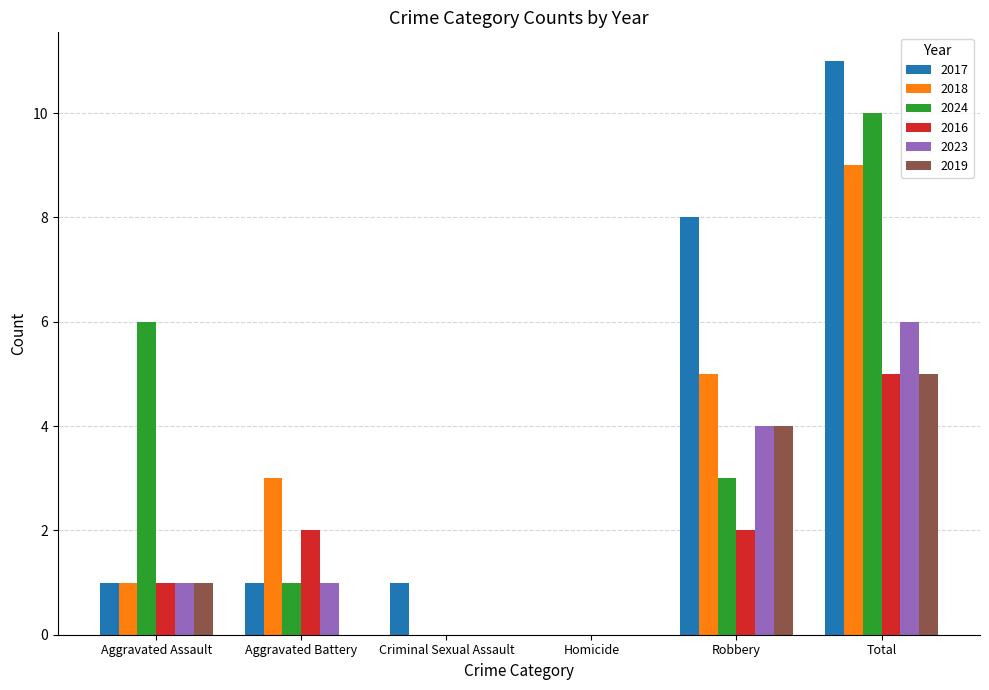

Count the number of categories in the chart.

6